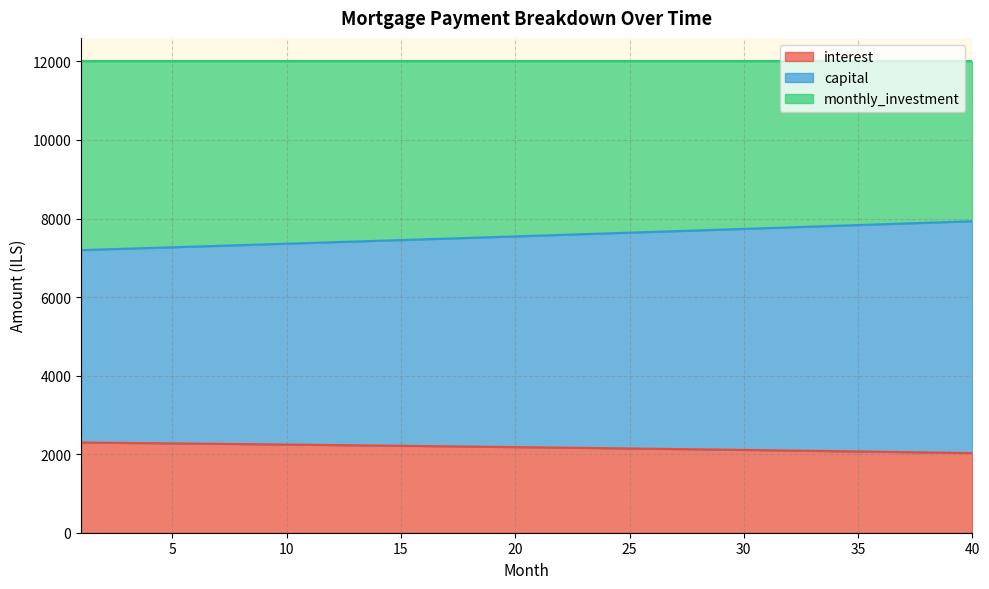

True or false: interest and capital cross at least once.

False